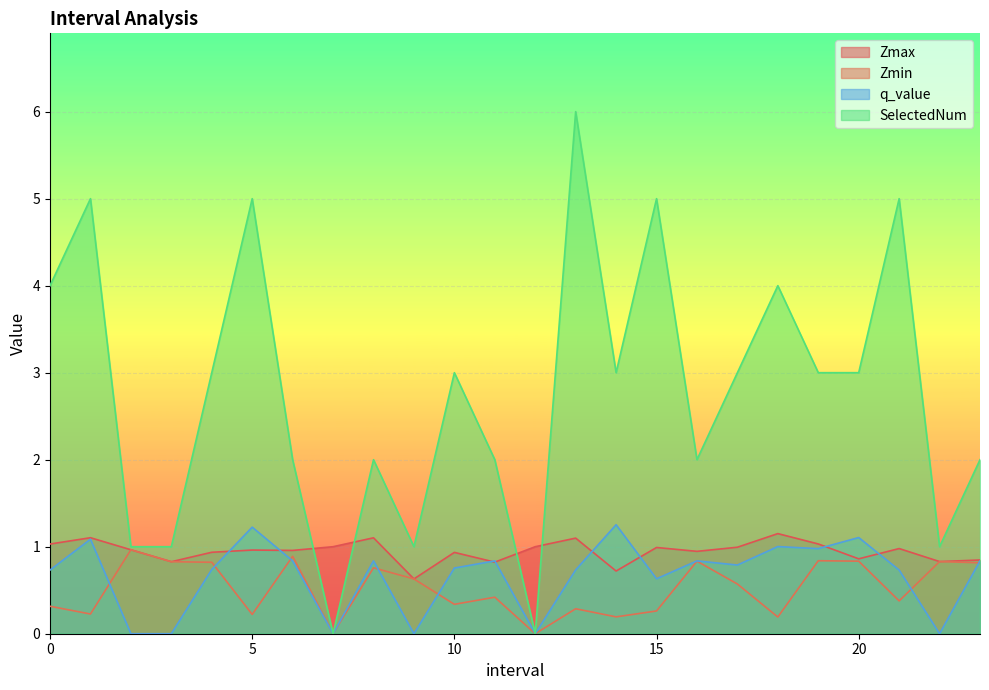

List the labels in order of Zmin value, largest first.

2.0, 6.0, 19.0, 20.0, 16.0, 22.0, 3.0, 4.0, 23.0, 8.0, 9.0, 17.0, 11.0, 21.0, 10.0, 0.0, 13.0, 15.0, 1.0, 5.0, 14.0, 18.0, 7.0, 12.0